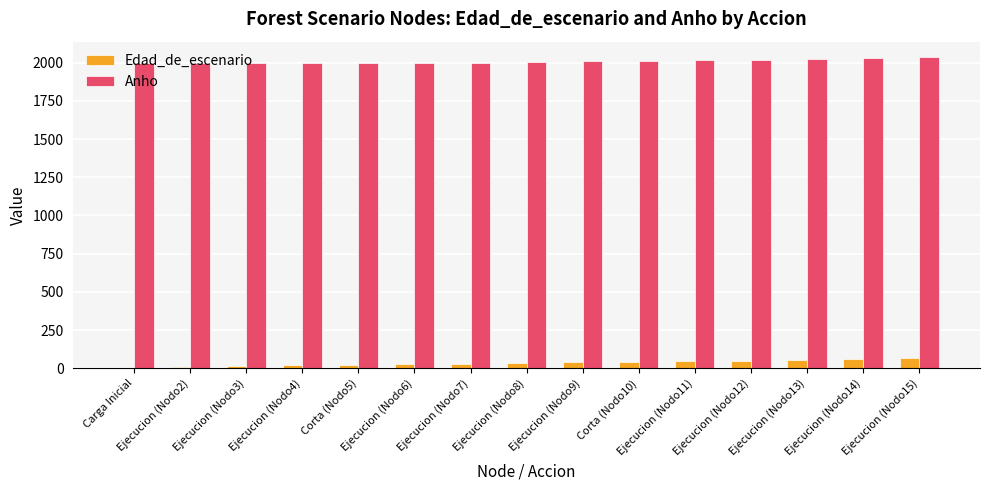

Which series has the largest total across all categories?

Anho